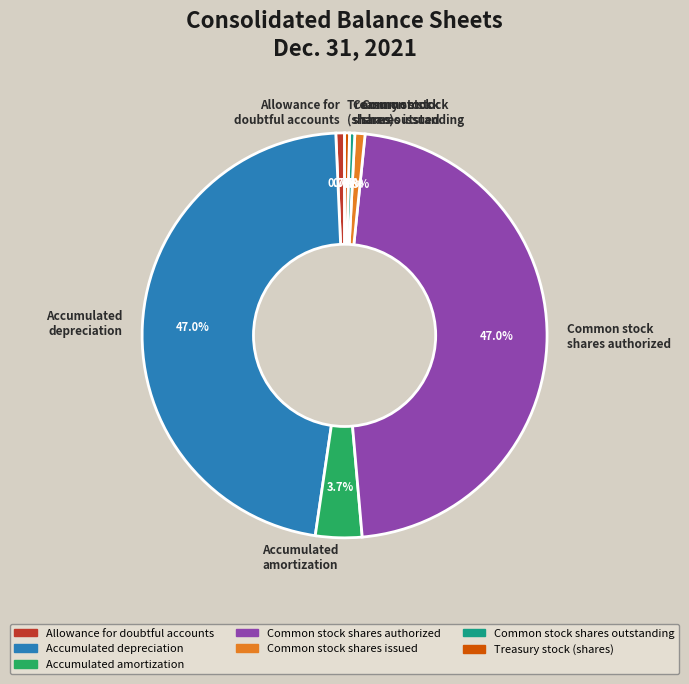

Which has a higher value, Accumulated amortization or Treasury stock (shares)?

Accumulated amortization